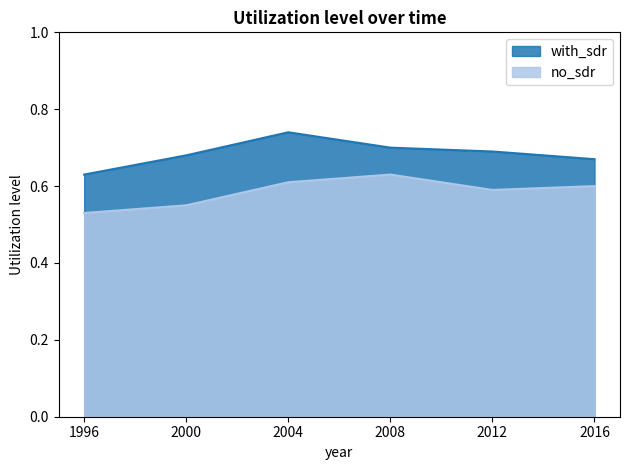

True or false: no_sdr and with_sdr intersect in this chart.

False